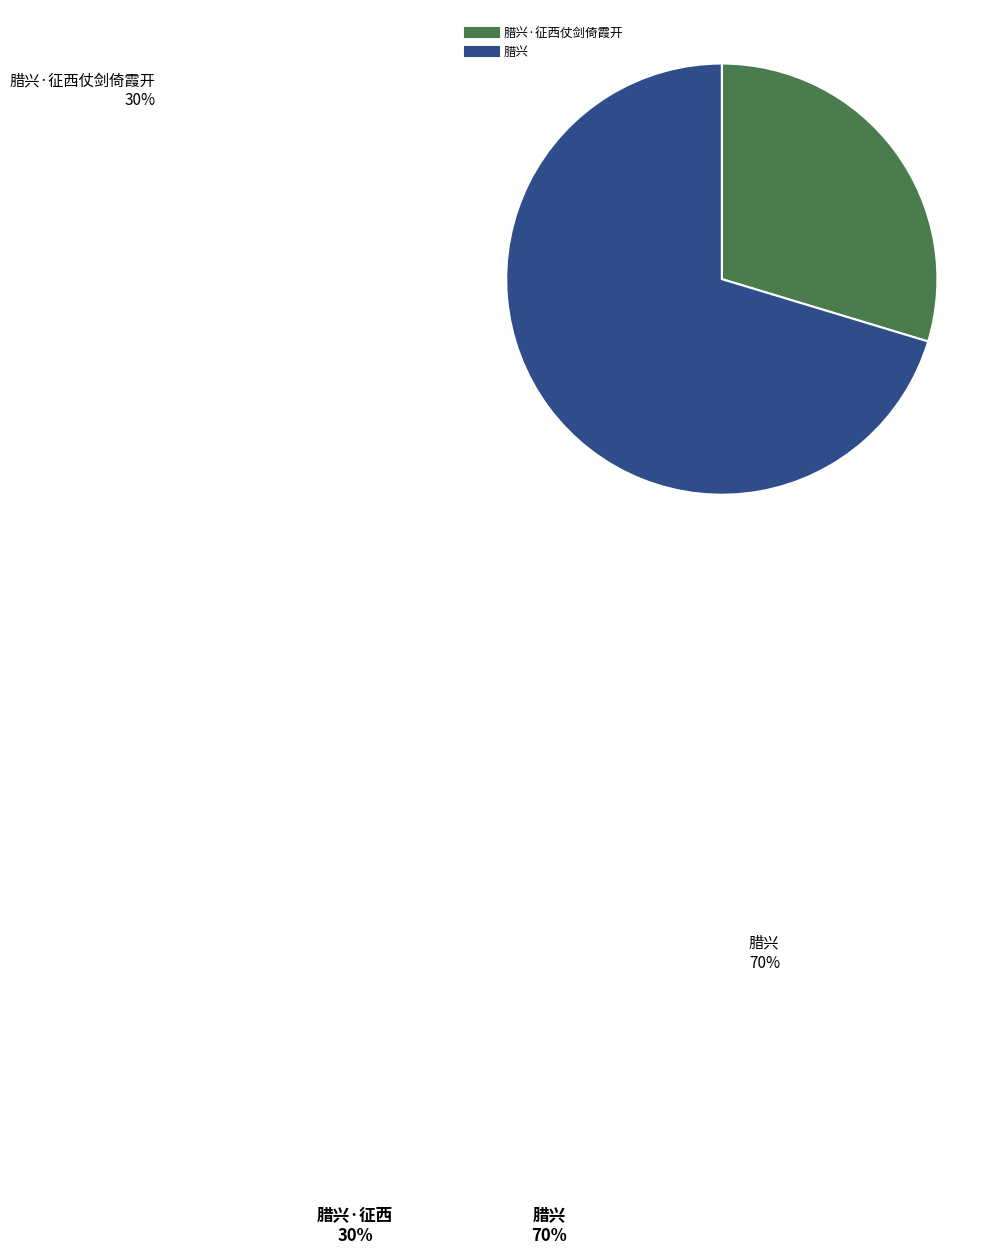

Count the number of slices in the pie.

2